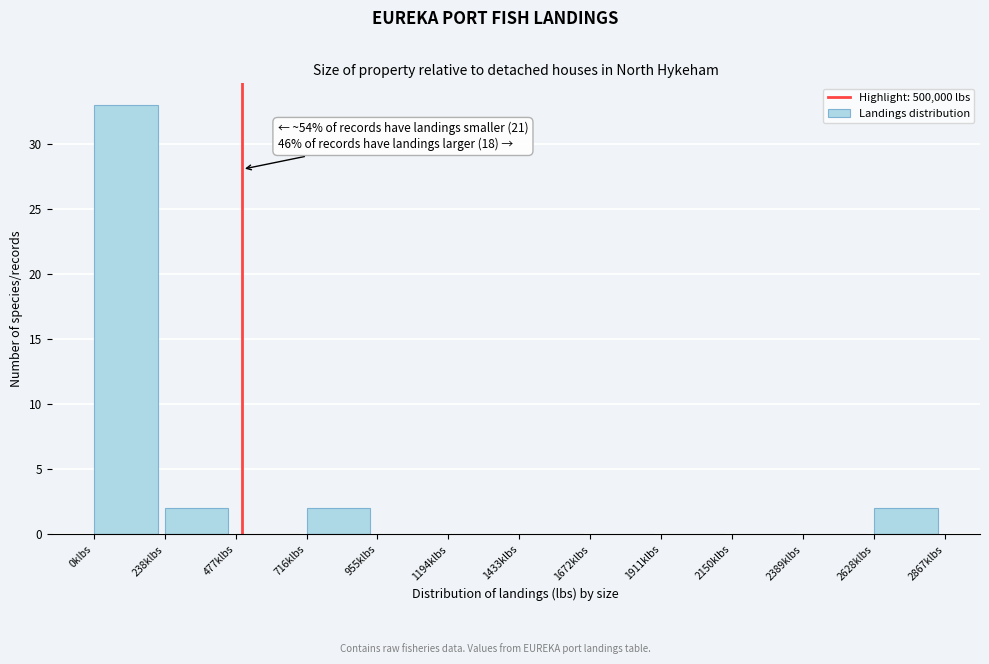

Reading left to right, extract all data points from this chart.

0klbs=33	238klbs=2	477klbs=0	716klbs=2	955klbs=0	1194klbs=0	1433klbs=0	1672klbs=0	1911klbs=0	2150klbs=0	2389klbs=0	2628klbs=2